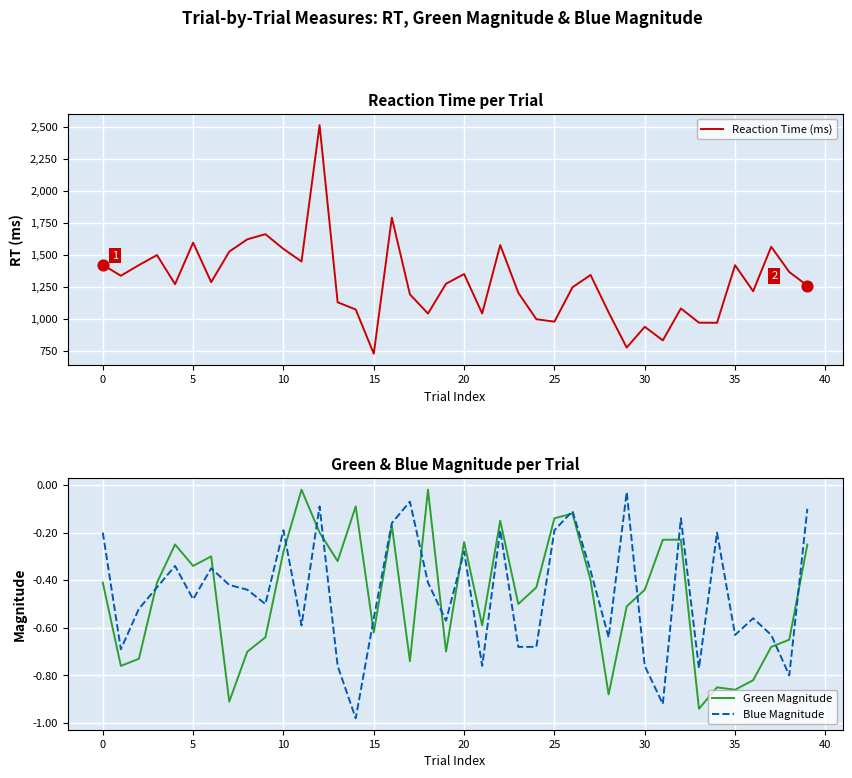

Which series has the largest total across all categories?

Reaction Time (ms)